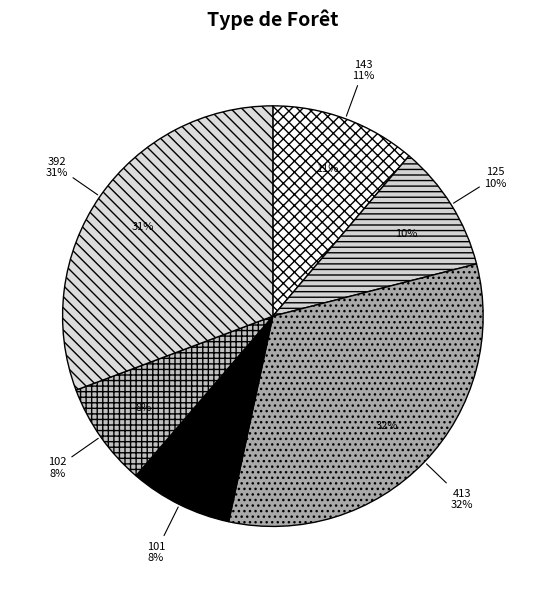

What is the smallest slice in the pie chart?

101